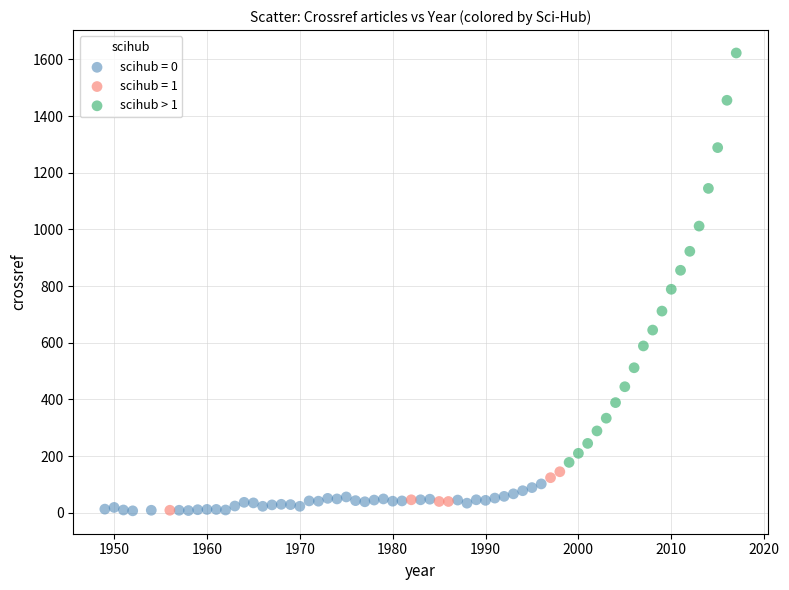

Which series has the largest Y range (max minus min)?

scihub > 1